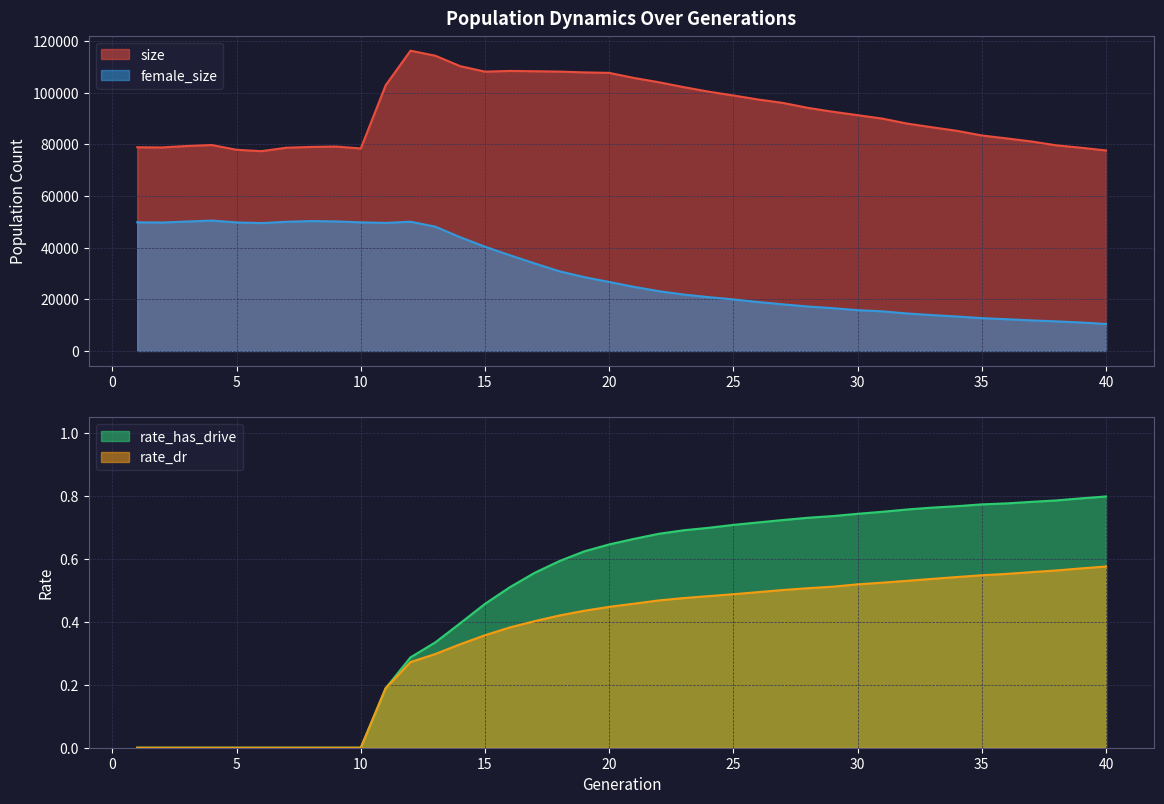

Count the number of data series in this chart.

4